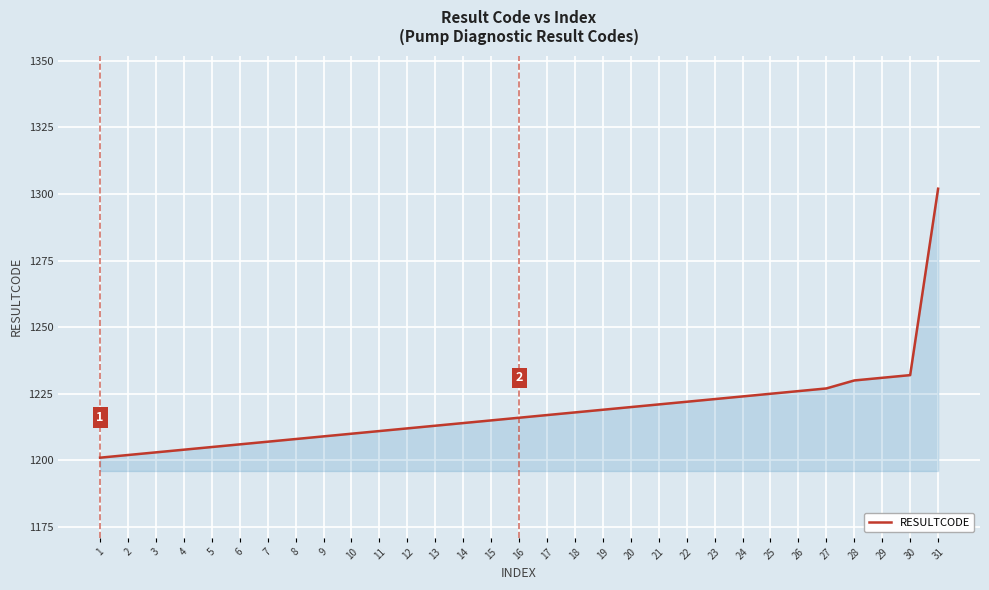

The value at 13 is 469. True or false?

False